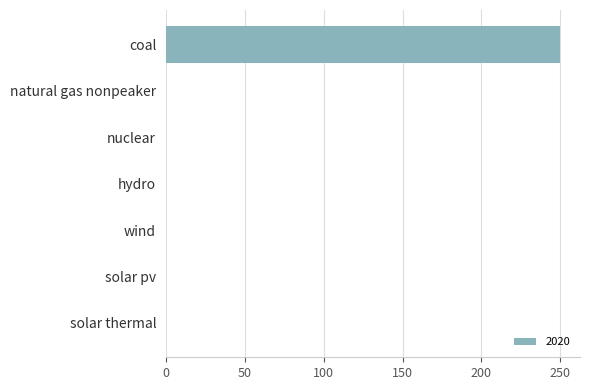

What is the sum of all values?

250.1